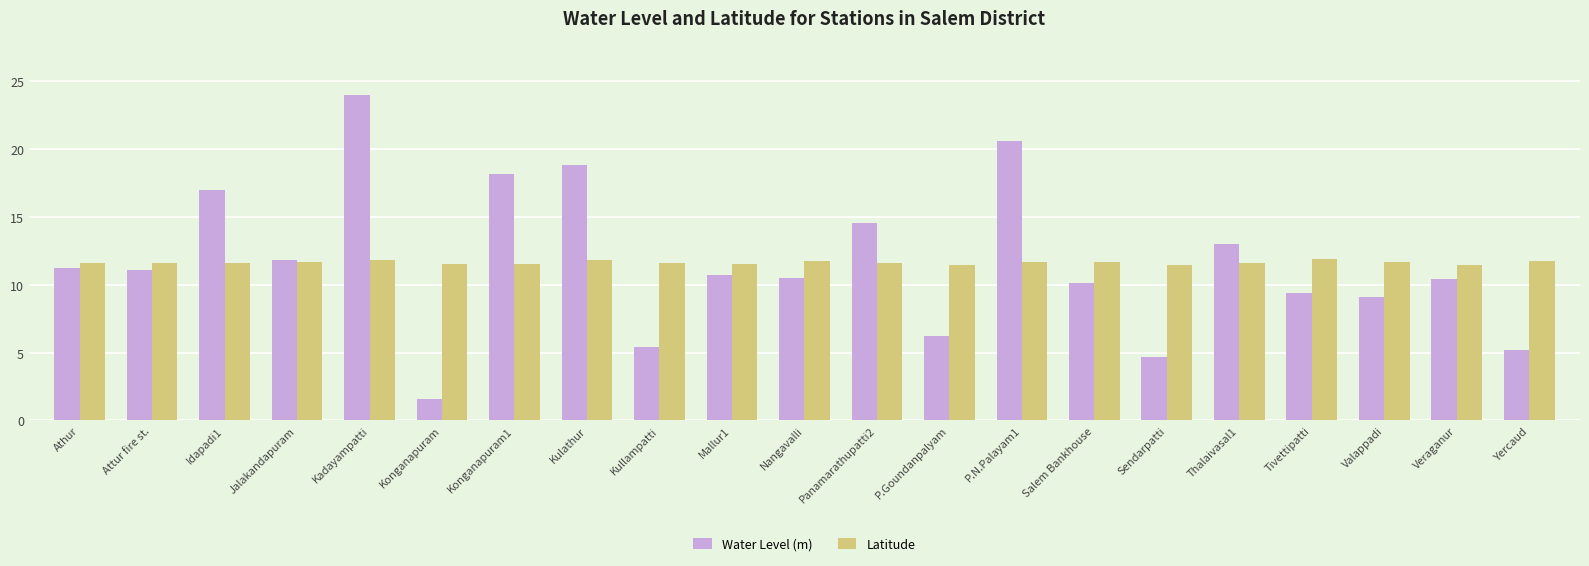

What are all the series names shown in the legend?

Water Level (m), Latitude